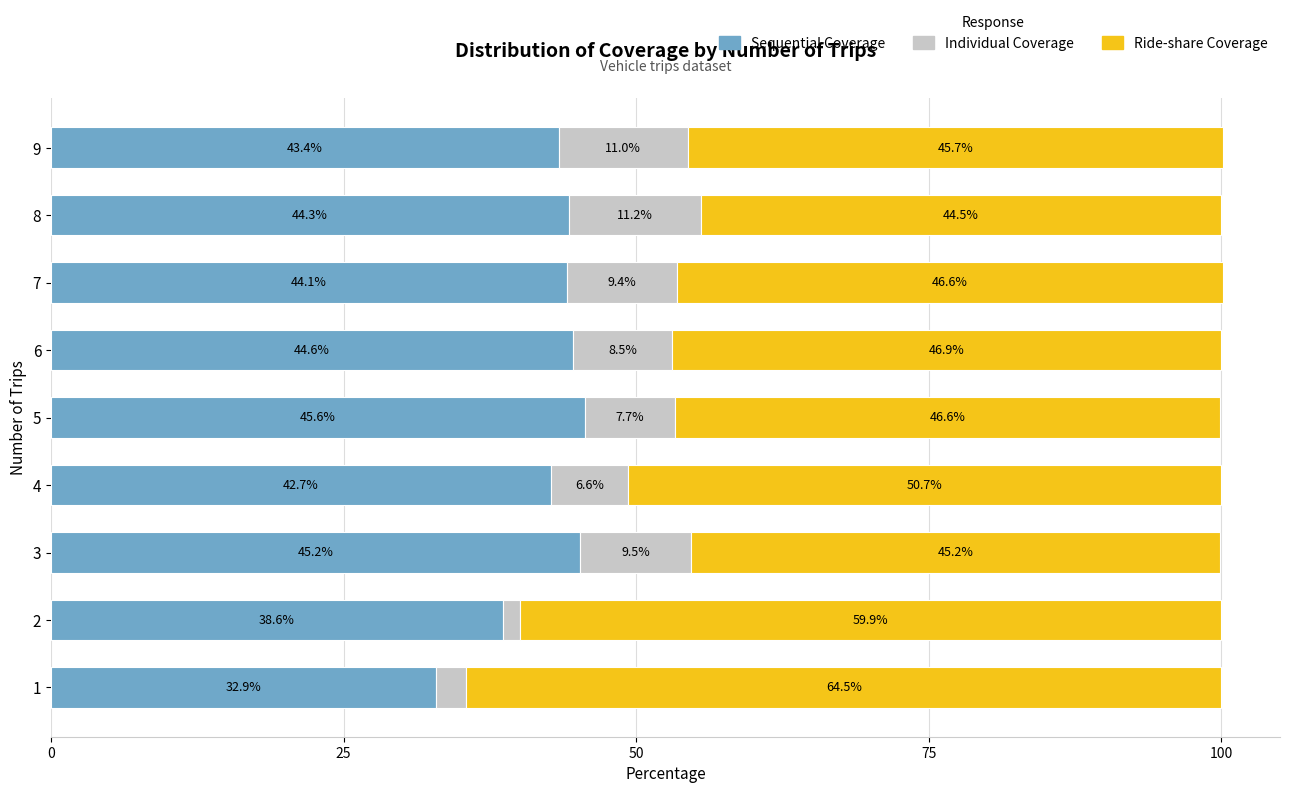

Is it true that Sequential Coverage equals 71.1 at 6?

False